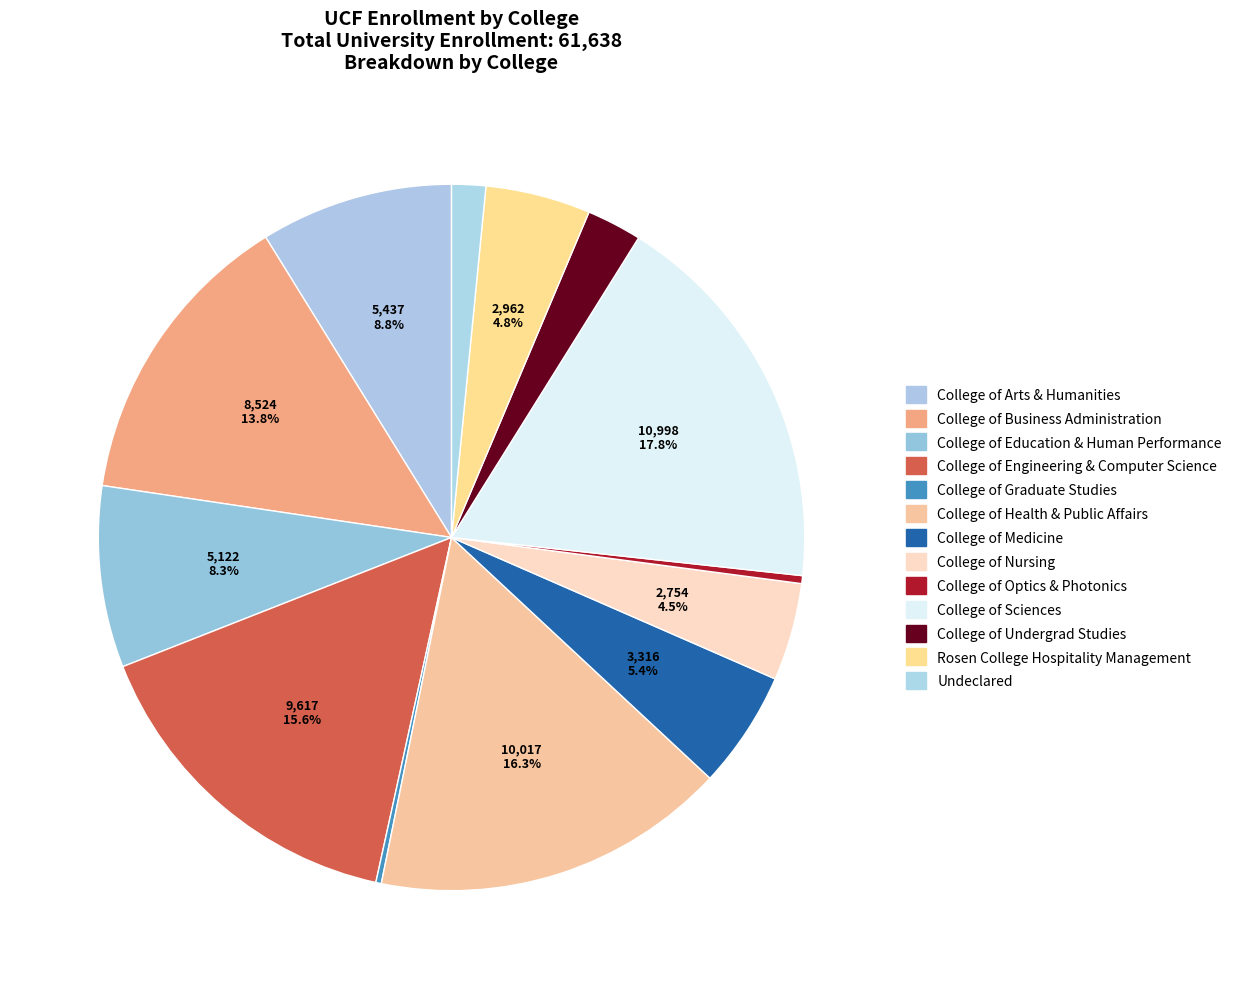

What portion of the pie excludes College of Education & Human Performance?

91.7%